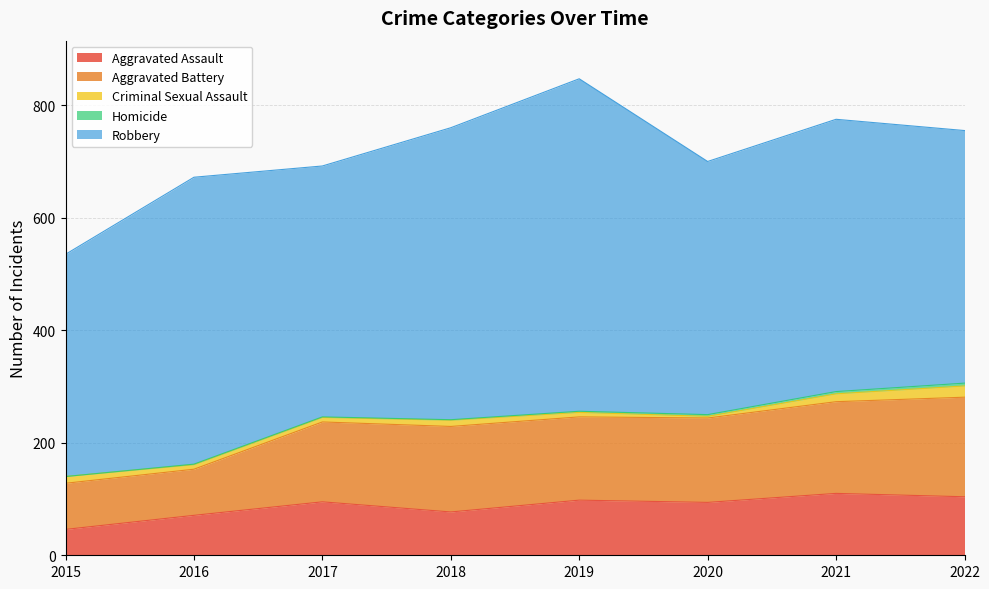

In Aggravated Battery, how many points are higher than both neighbors (excluding endpoints)?

1